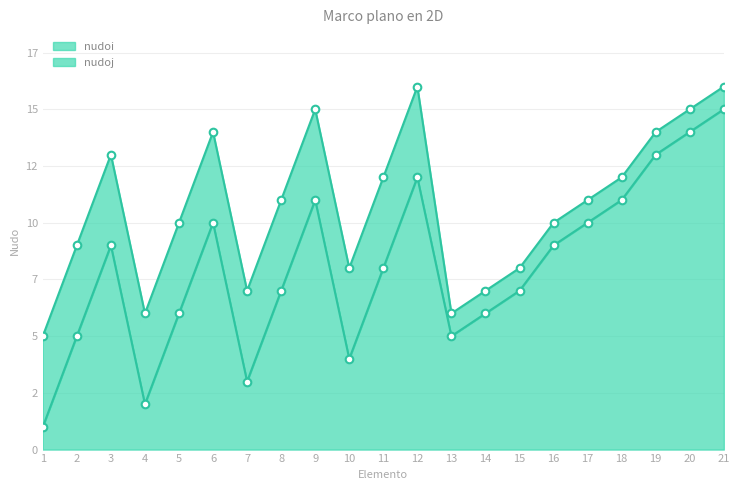

At how many categories does at least one series exceed 12?

7